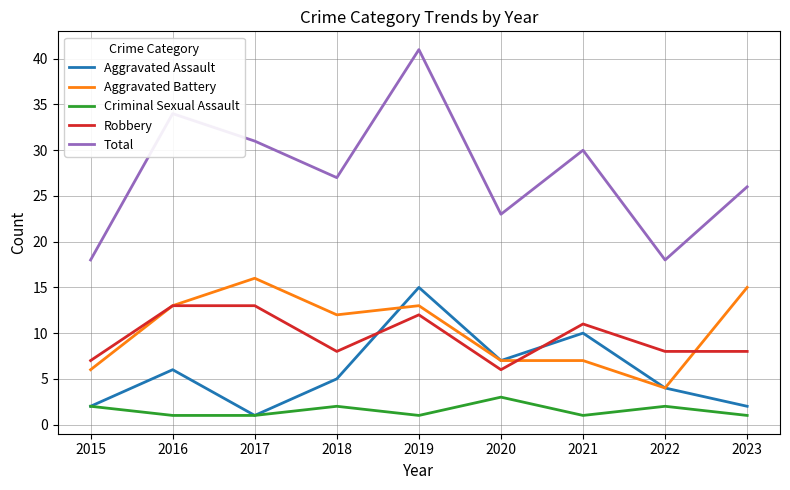

Rank the series at 2021 from highest to lowest value.

Total, Robbery, Aggravated Assault, Aggravated Battery, Criminal Sexual Assault